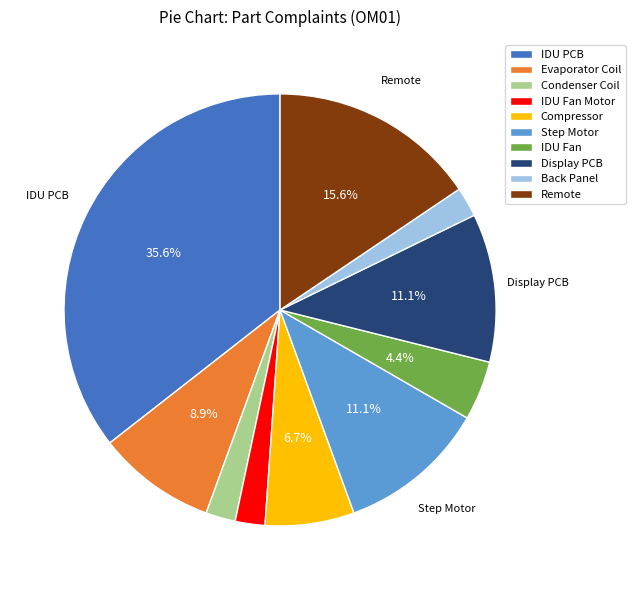

Does any single category account for the majority?

No